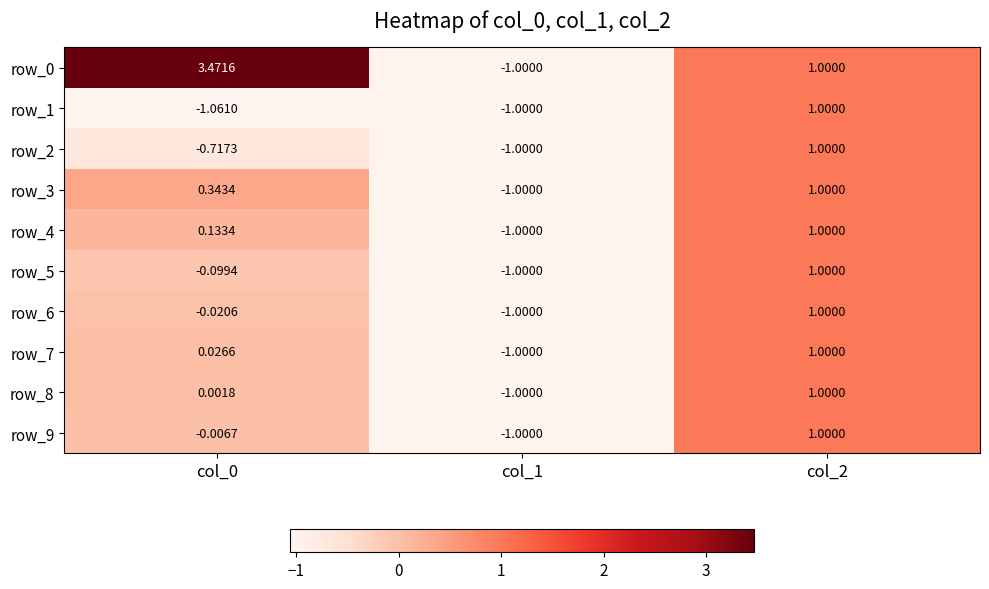

What is the minimum value for row_4?

-1.0